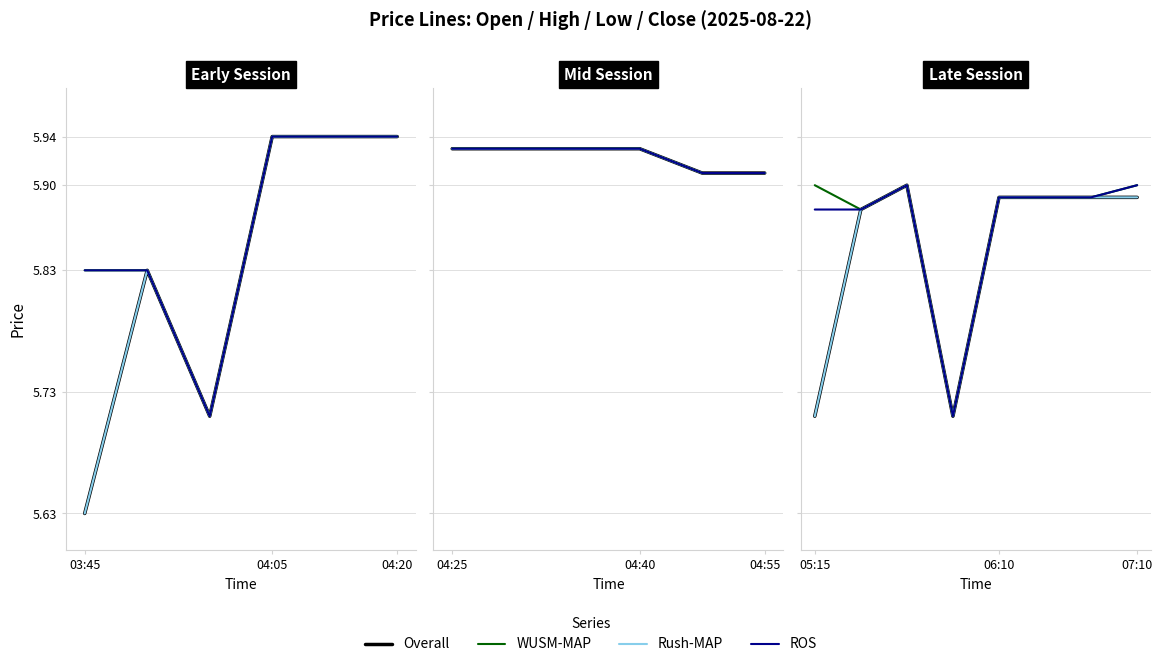

True or false: WUSM-MAP and Rush-MAP intersect in this chart.

False